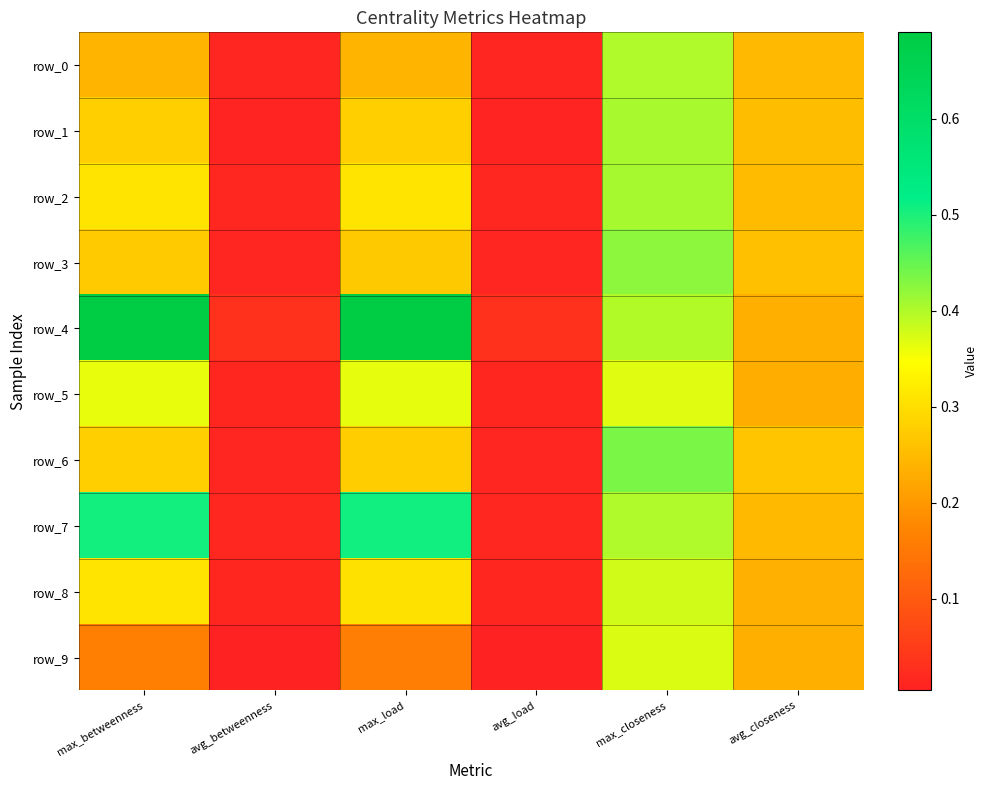

What is the spread (max minus min) of values at max_load?

0.5